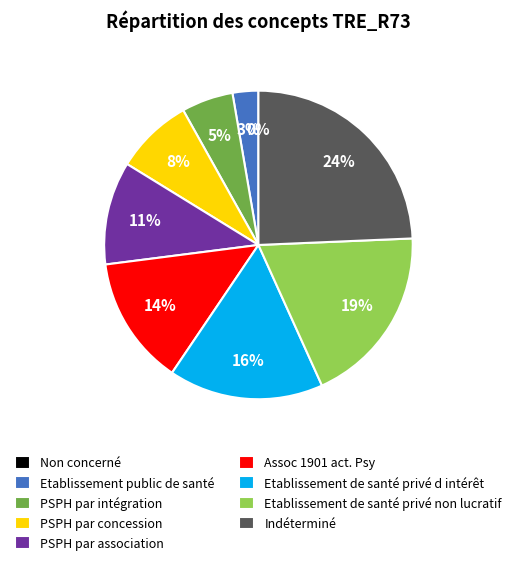

To the nearest percent, what is the difference between the Indéterminé and PSPH par intégration slice percentages?

19%